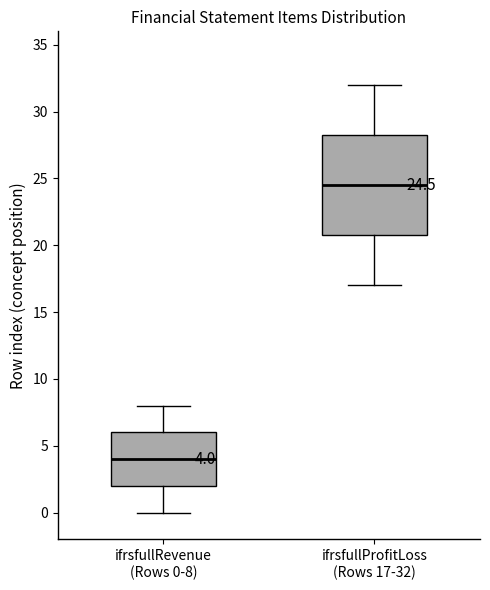

Which box is the tallest, from its lower edge to its upper edge?

ifrsfullProfitLoss (Rows 17-32)